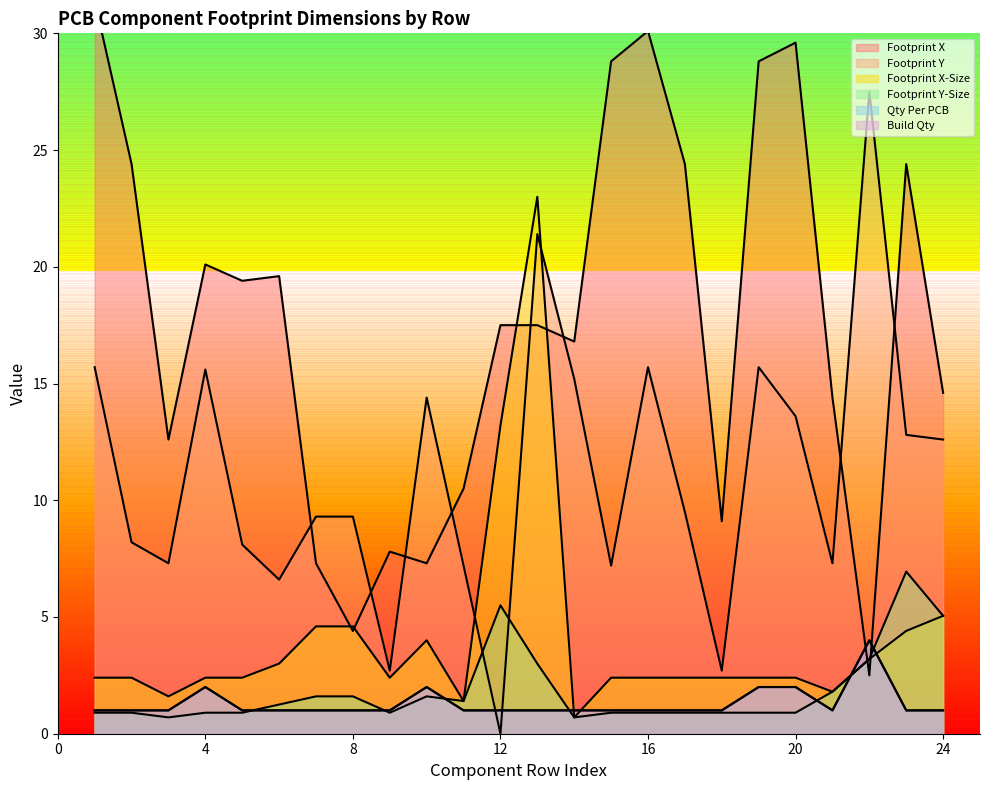

What is the maximum value shown in the chart?

31.4